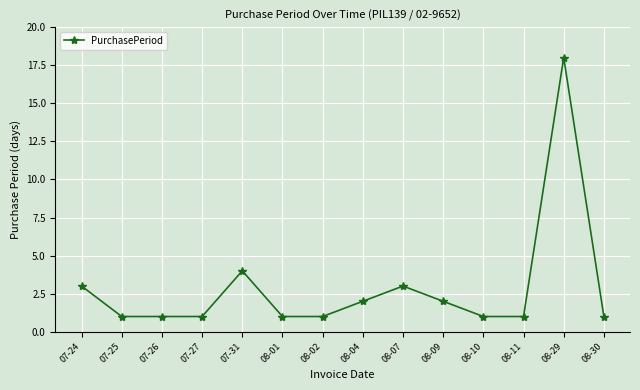

True or false: the data has more than 0 interior local peaks.

True